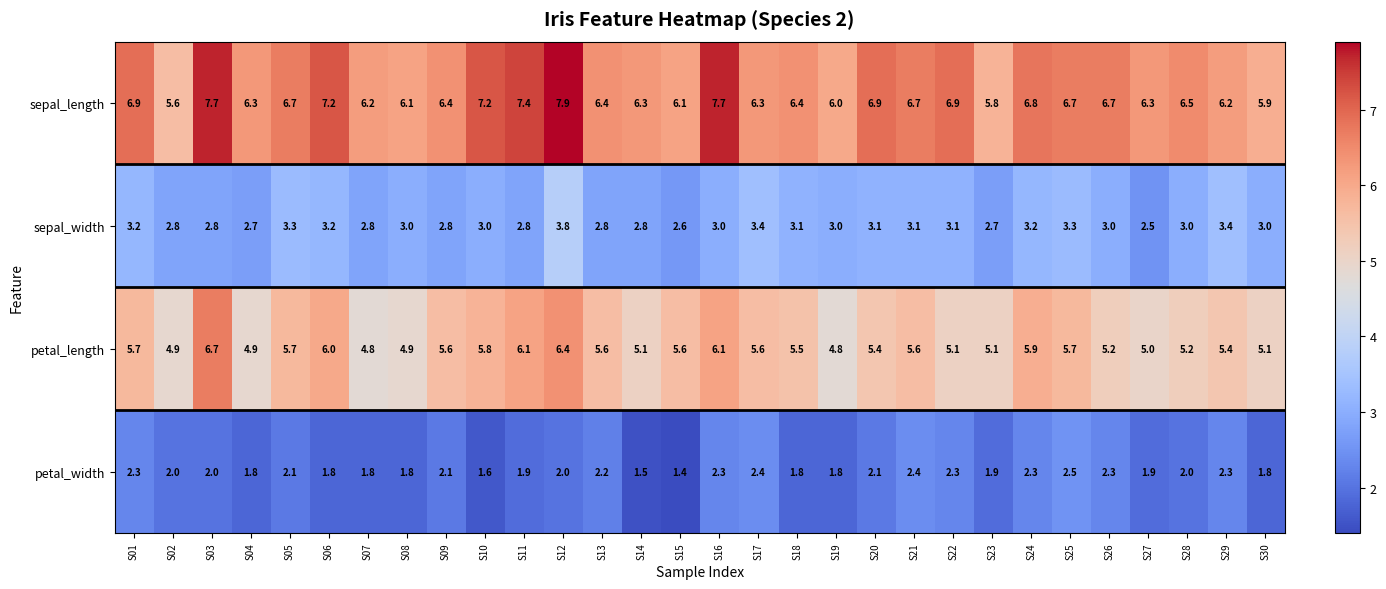

Rank the series by their average value, from highest to lowest.

sepal_length, petal_length, sepal_width, petal_width